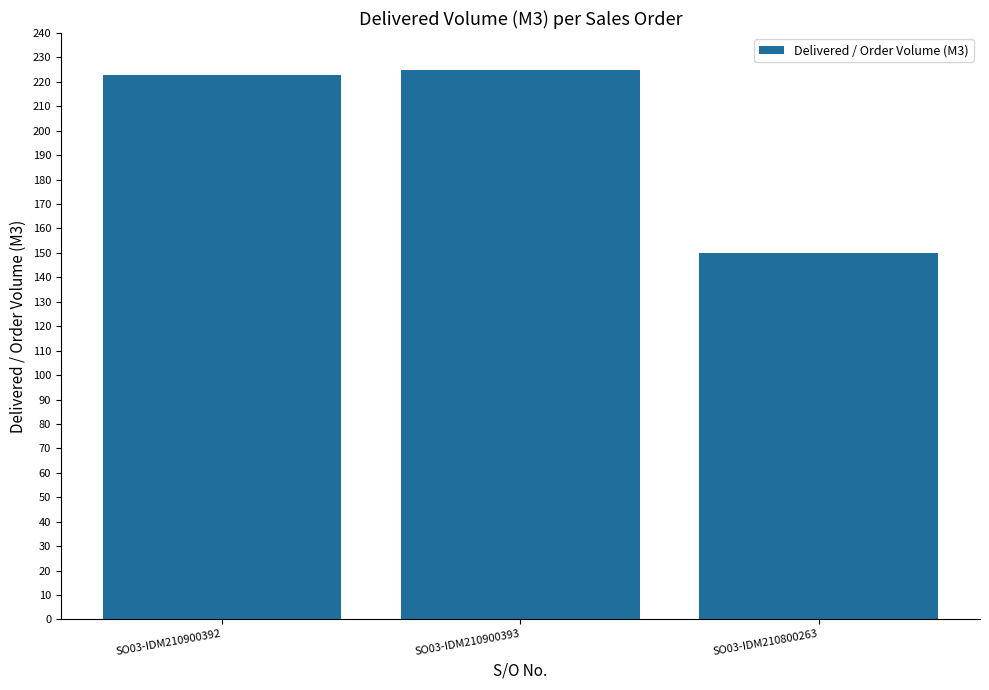

Which has a higher value, SO03-IDM210900393 or SO03-IDM210800263?

SO03-IDM210900393